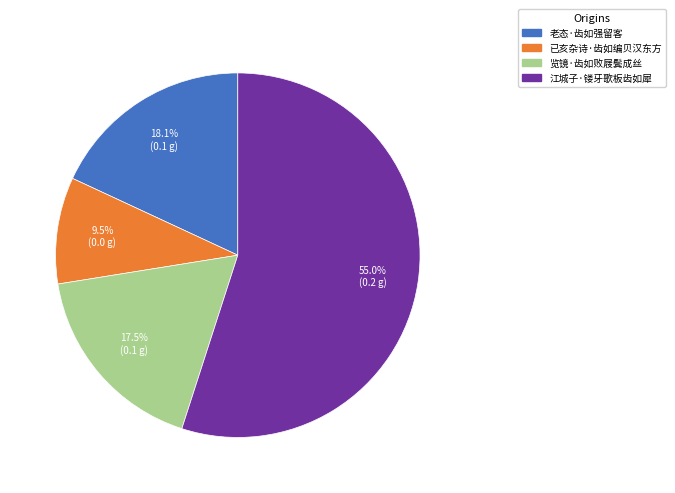

How many slices are in this pie chart?

4